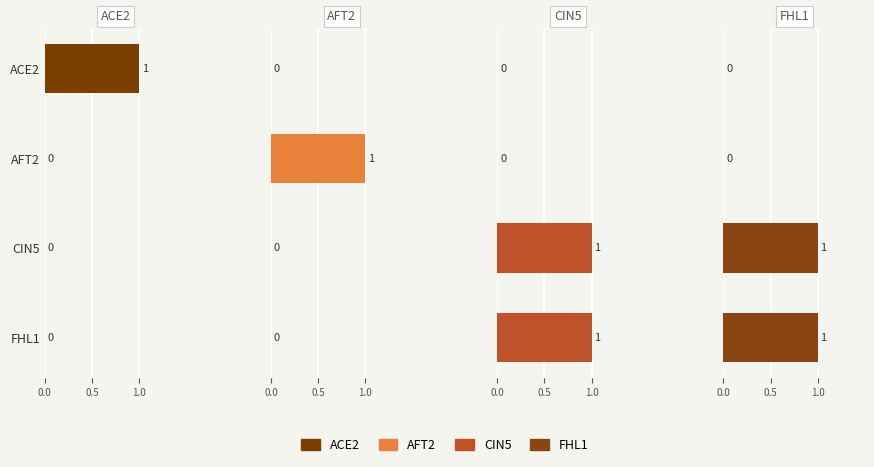

The value of AFT2 at ACE2 is 0. True or false?

True